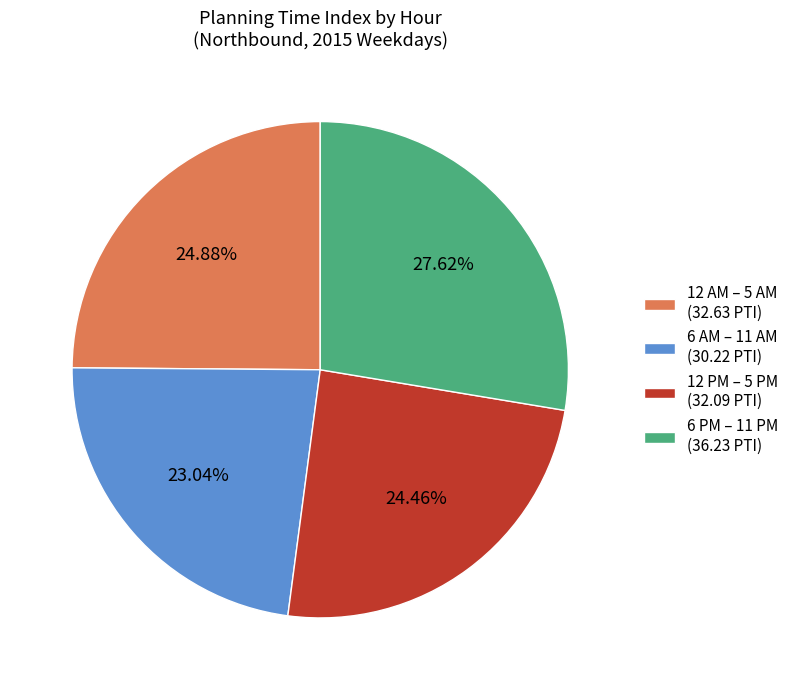

Combined, do 12 PM – 5 PM (32.09 PTI) and 6 PM – 11 PM (36.23 PTI) account for over 50%?

Yes